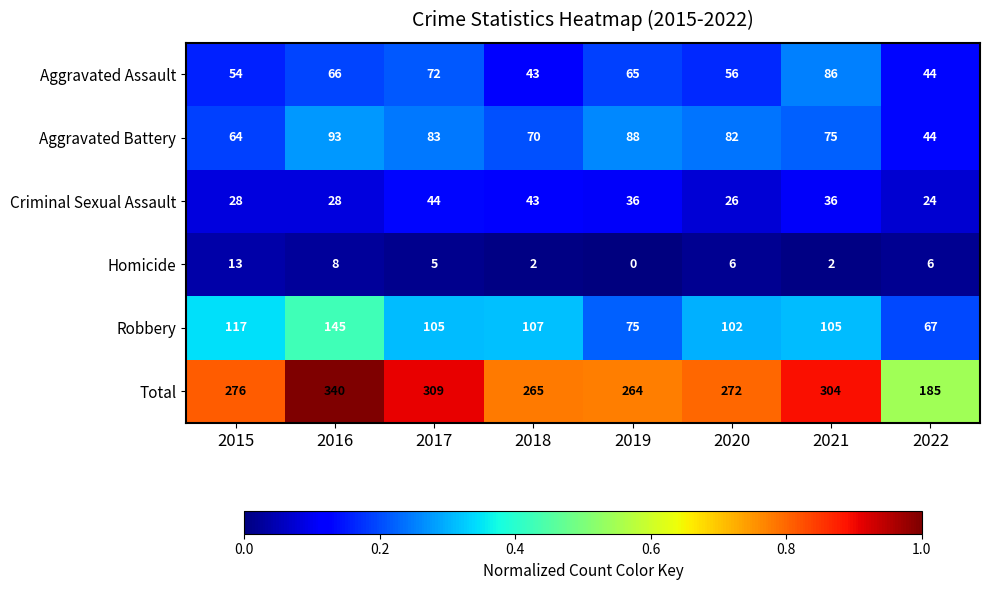

Count the number of categories in the chart.

8